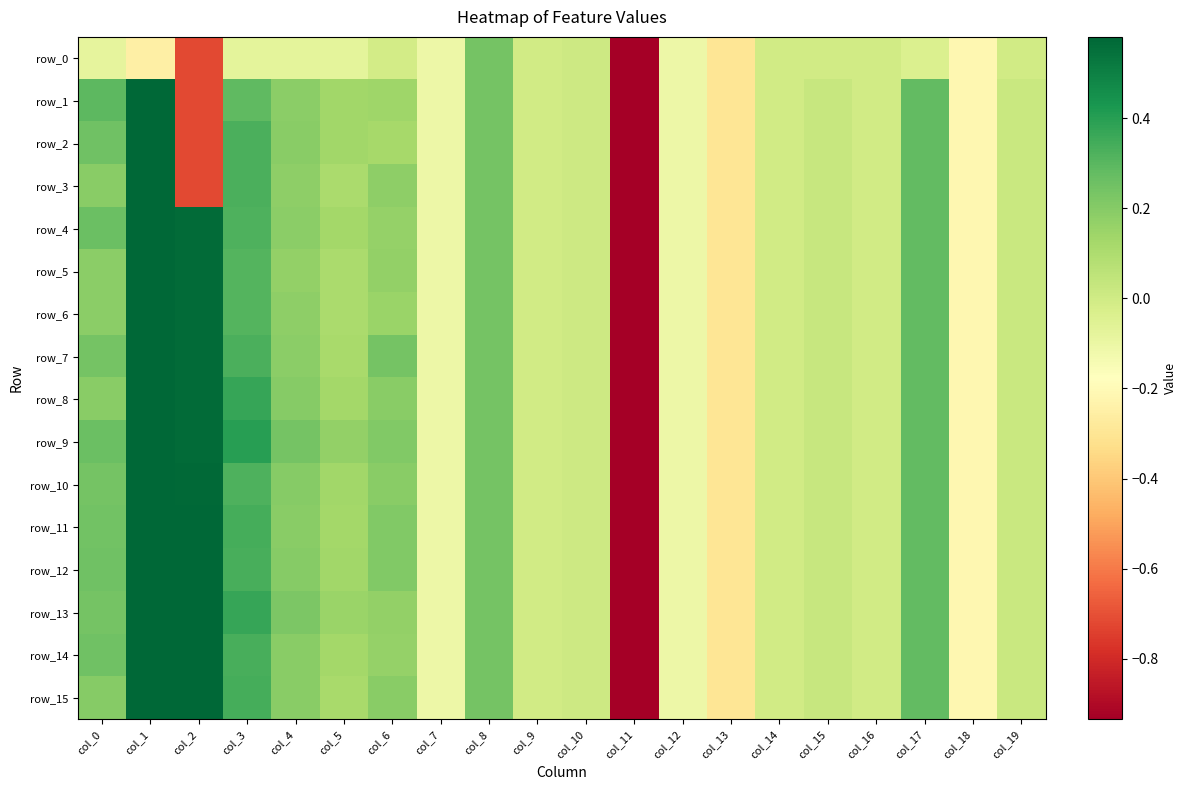

List the series in order of their peak value, lowest first.

row_0, row_3, row_5, row_6, row_1, row_2, row_4, row_7, row_8, row_9, row_10, row_11, row_12, row_13, row_14, row_15